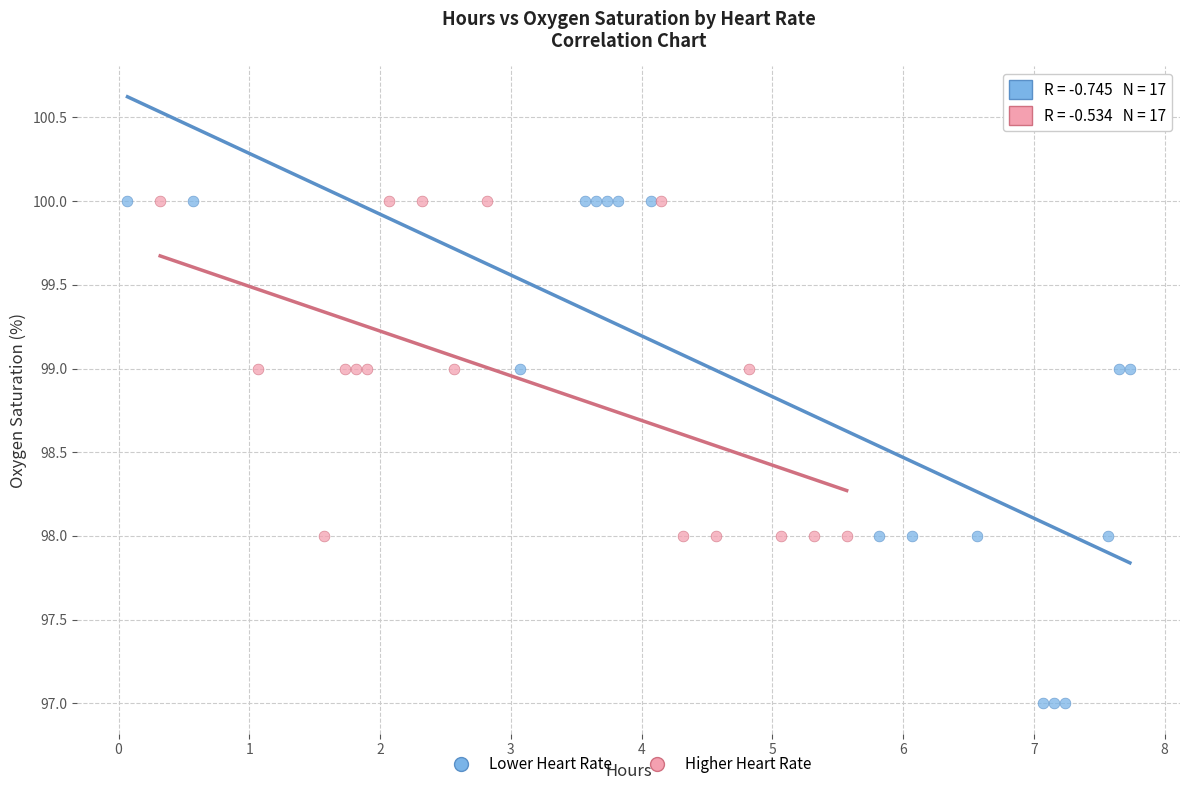

Which series reaches the minimum Y coordinate?

Lower Heart Rate